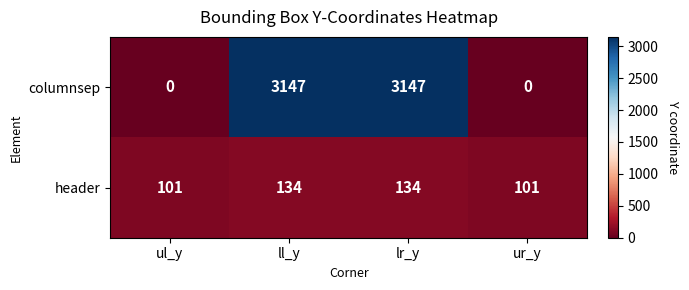

What is the difference between the second highest and second lowest values in the columnsep series?

3147